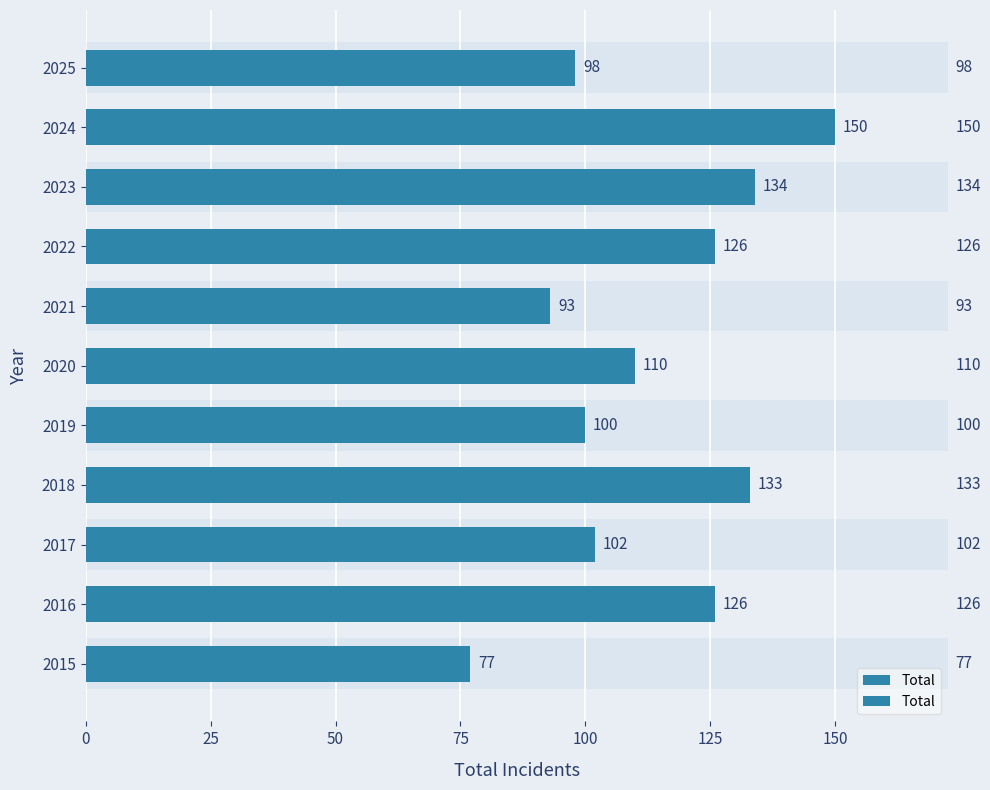

Reading left to right, extract all data points from this chart.

77	126	102	133	100	110	93	126	134	150	98